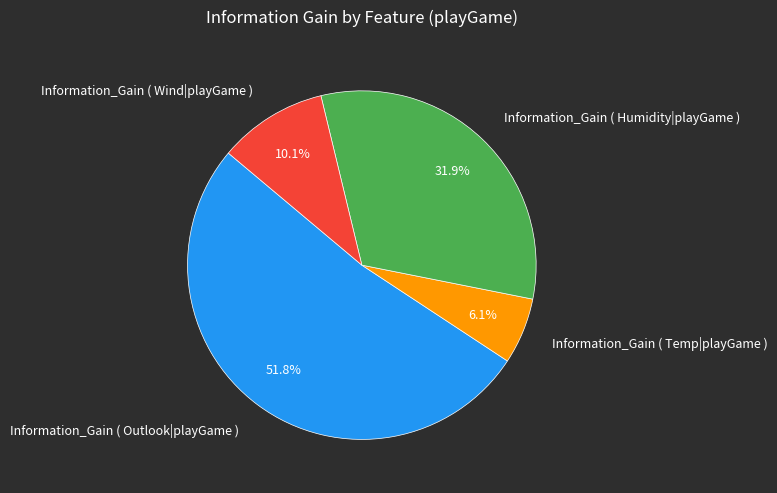

Do Information_Gain ( Outlook|playGame ) and Information_Gain ( Temp|playGame ) together represent more than half of the pie?

Yes